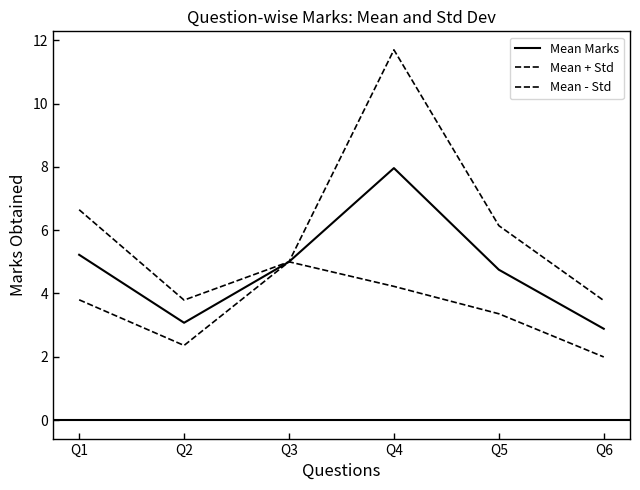

The Mean + Std series shows 18.9 at Q4. True or false?

False